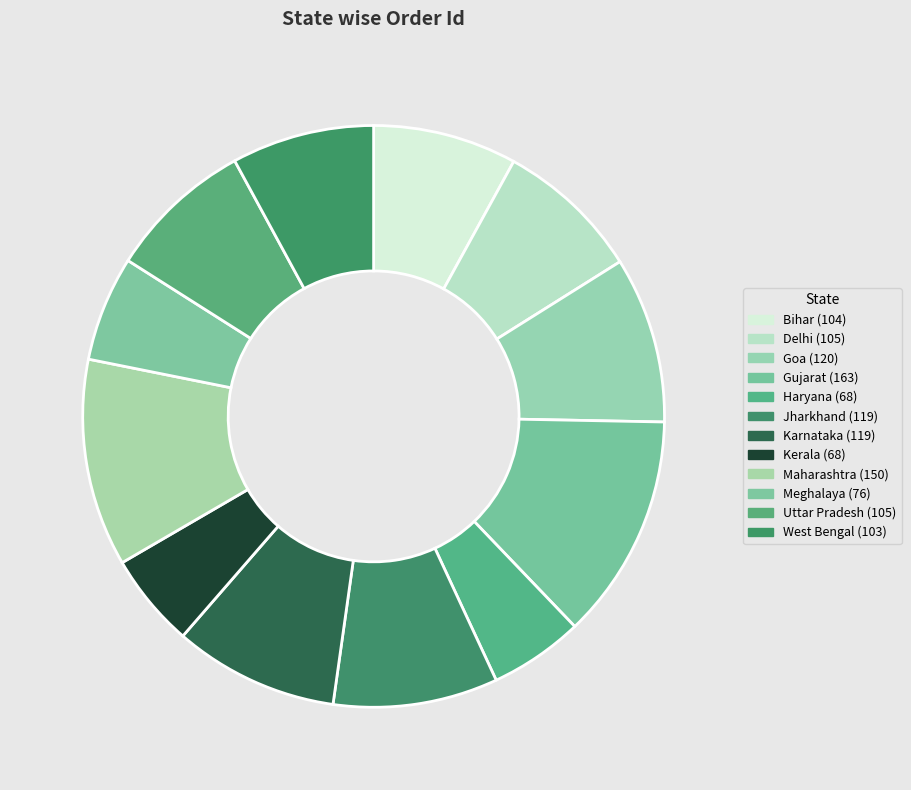

How many segments does this pie chart have?

12